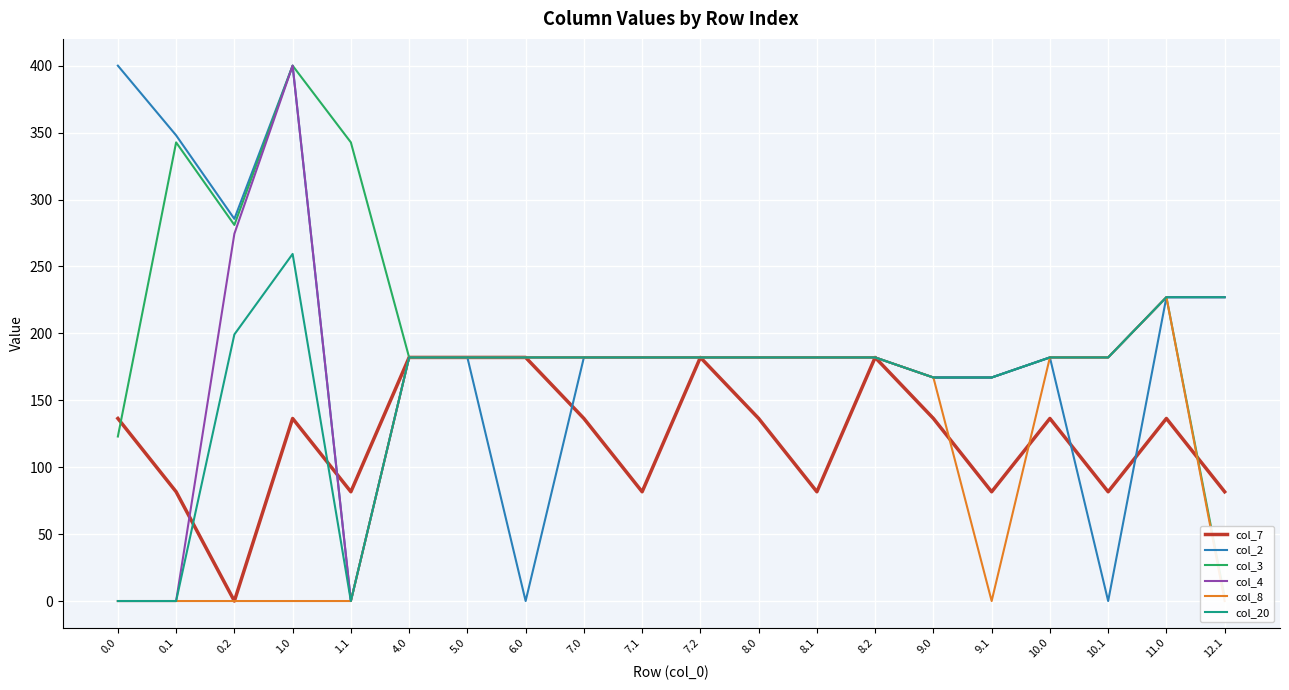

What are all the series names shown in the legend?

col_7, col_2, col_3, col_4, col_8, col_20